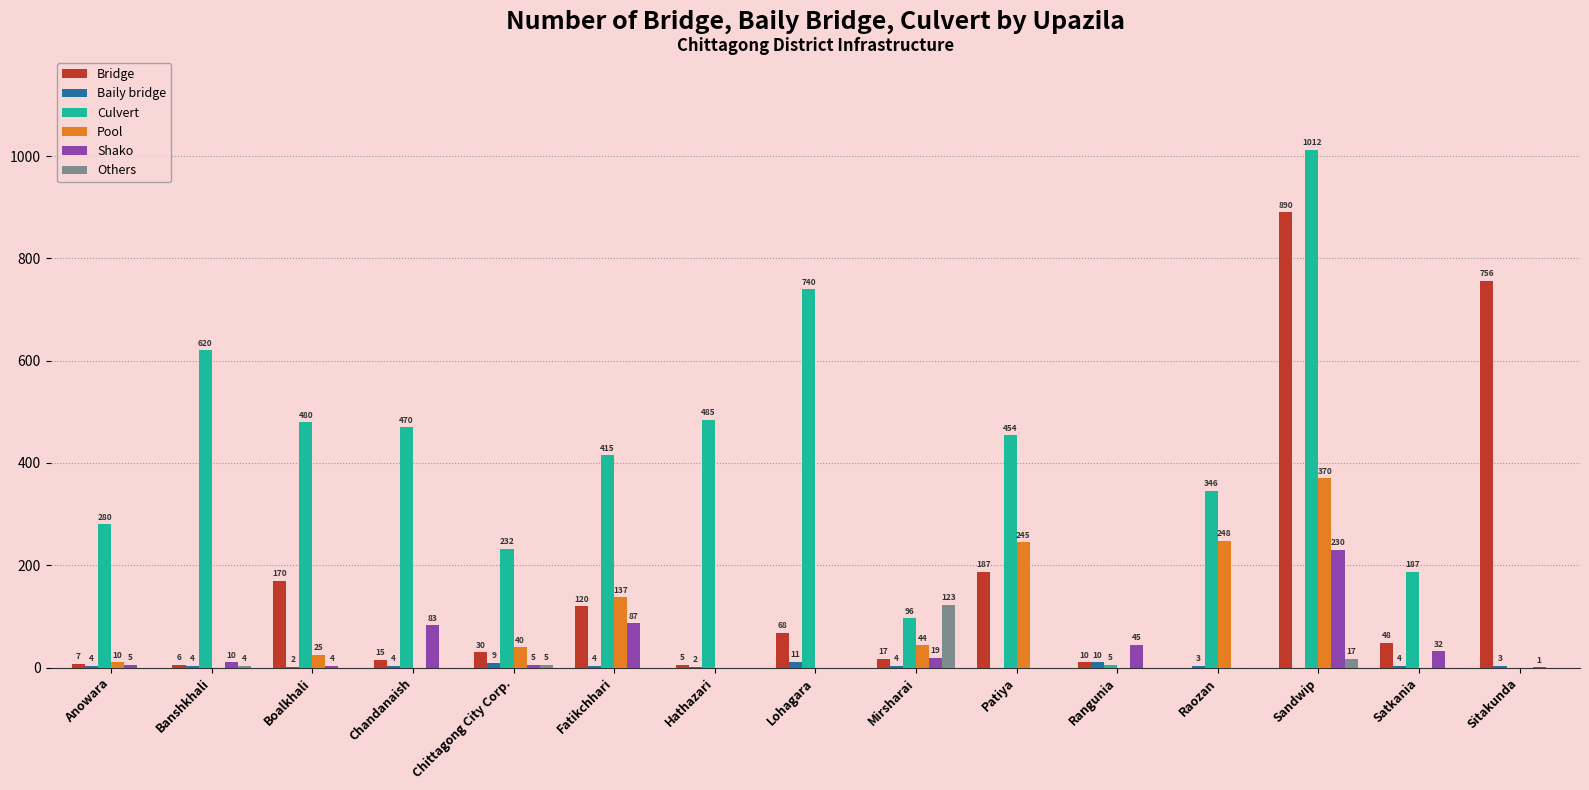

What is the highest value of the Culvert series?

1012